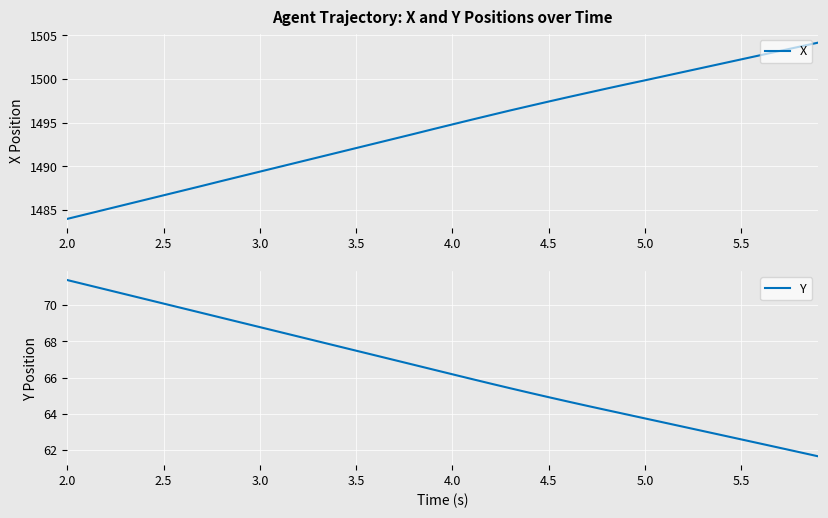

What are all the series names shown in the legend?

X, Y